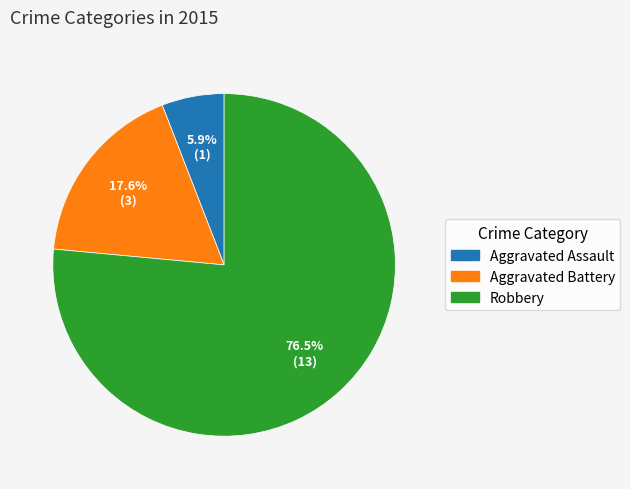

To the nearest percent, what is the difference between the largest and smallest slice percentages?

71%